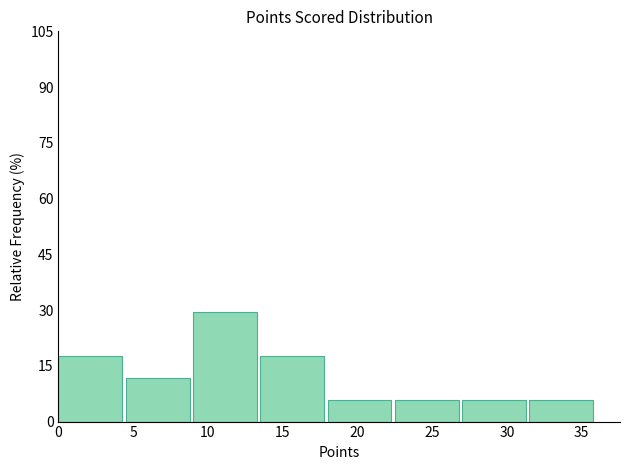

How tall is the bar that spans 27.0 to 31.5 on the x-axis? The values are not printed on the chart, so give them approximately, as read against the axis.

6